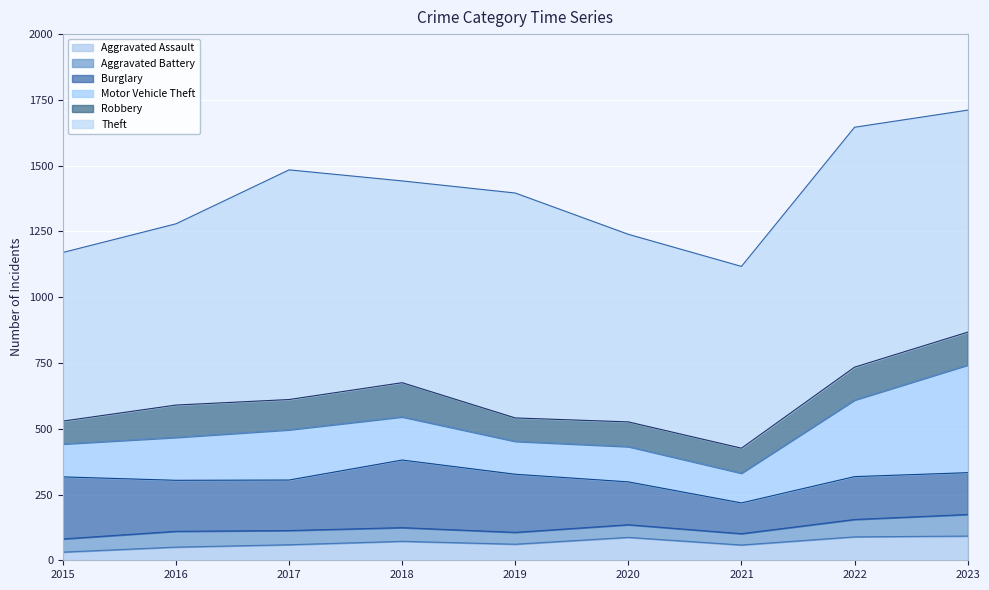

Which series has the largest range (max minus min)?

Motor Vehicle Theft